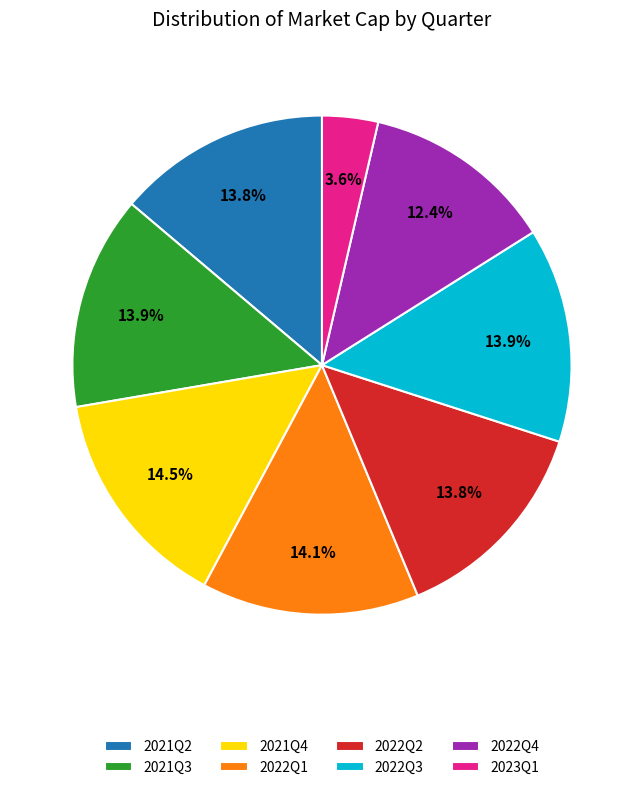

To the nearest percent, what percentage of the pie is 2022Q2?

14%